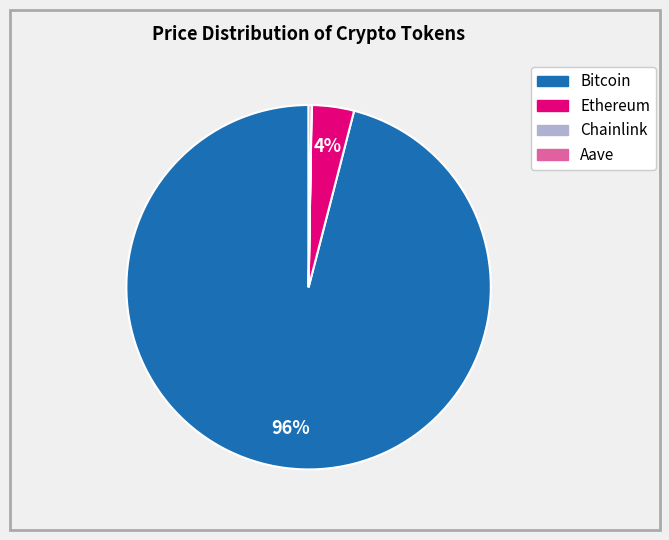

To the nearest percent, what percentage of the pie is Ethereum?

4%